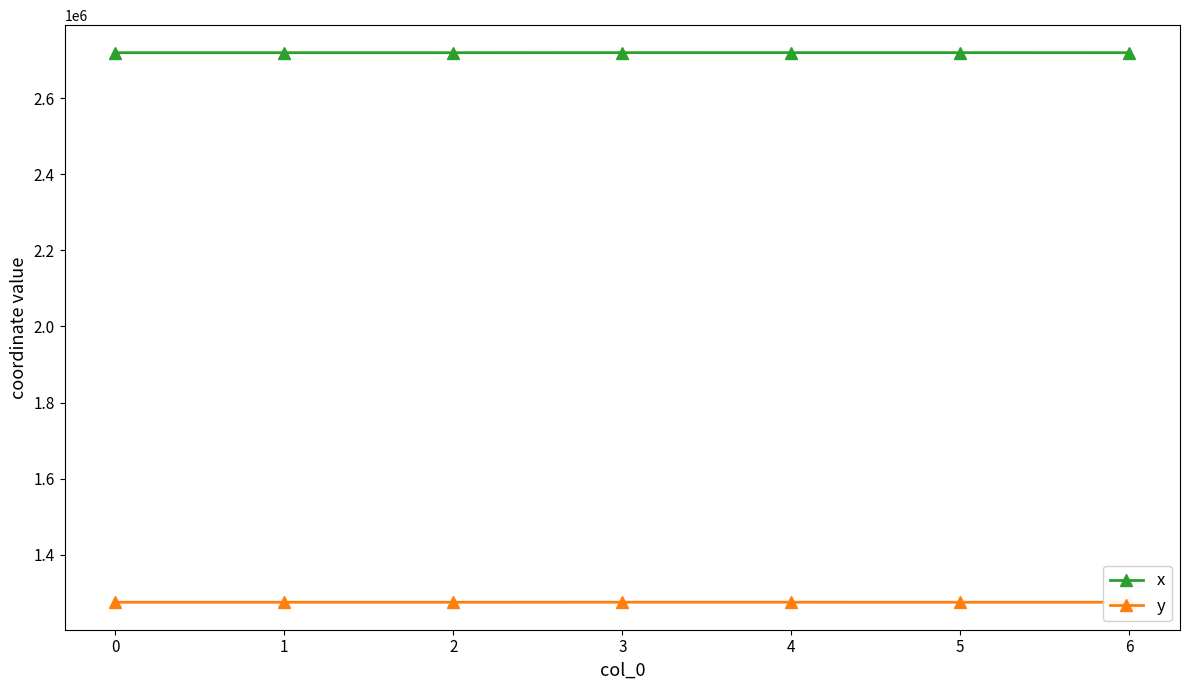

Where does the y series first go above 1275224?

1